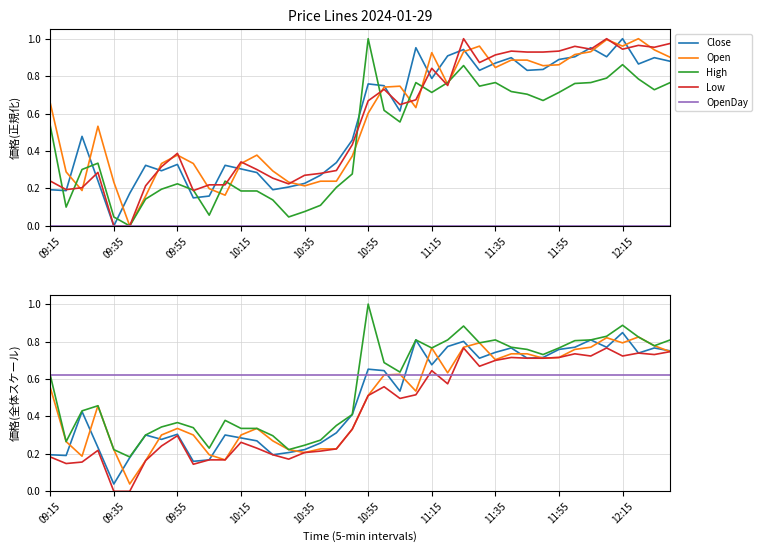

Rank the series by their maximum value, from highest to lowest.

High, Close, Open, Low, OpenDay